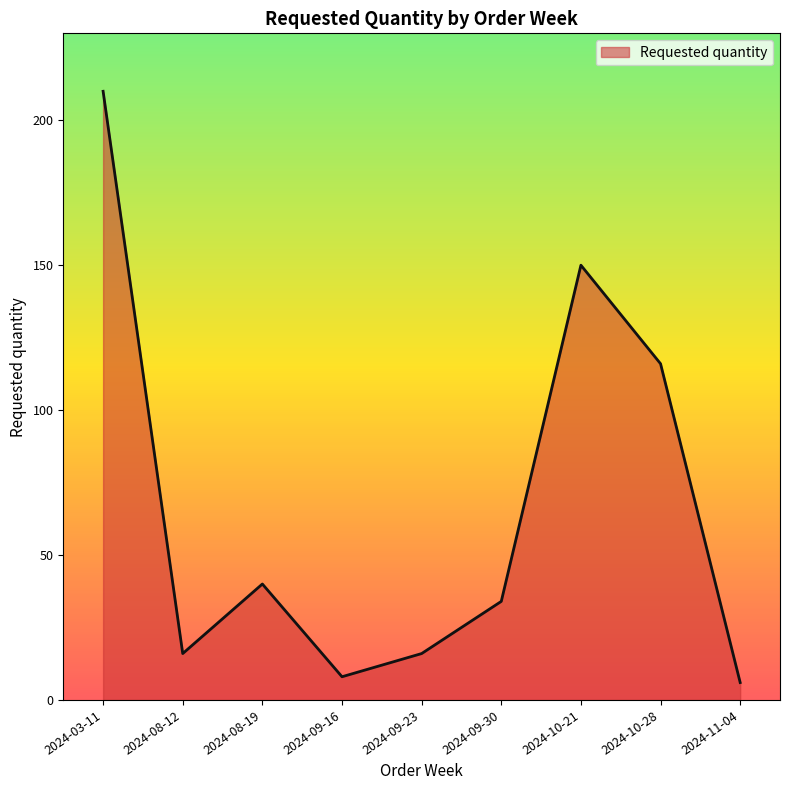

What is the difference between the second highest and minimum values?

144